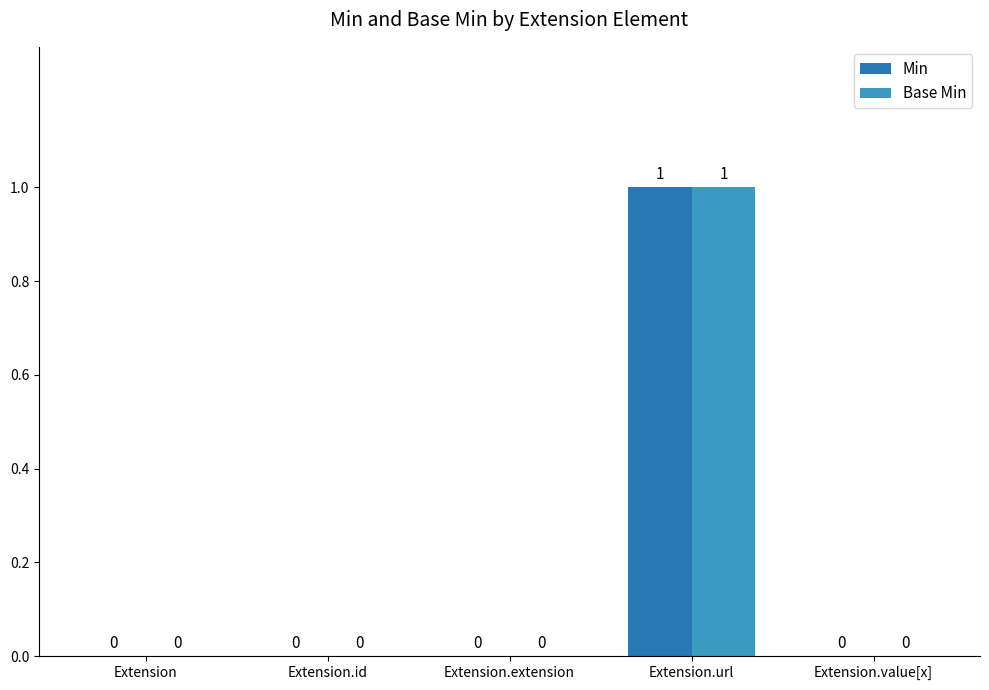

Does the chart contain stacked bars?

No